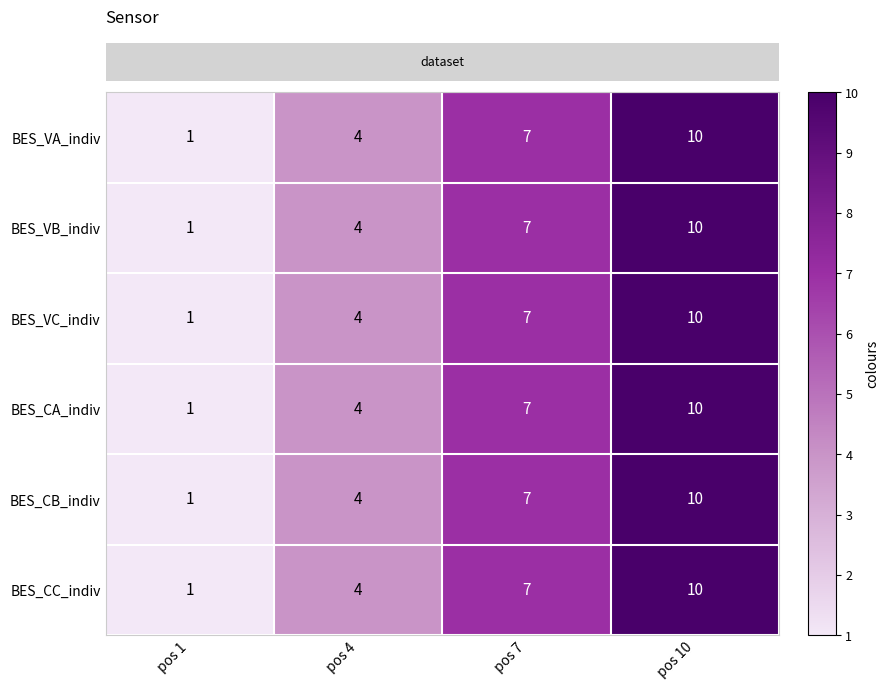

Rank the categories by BES_VB_indiv value from highest to lowest.

pos 10, pos 7, pos 4, pos 1